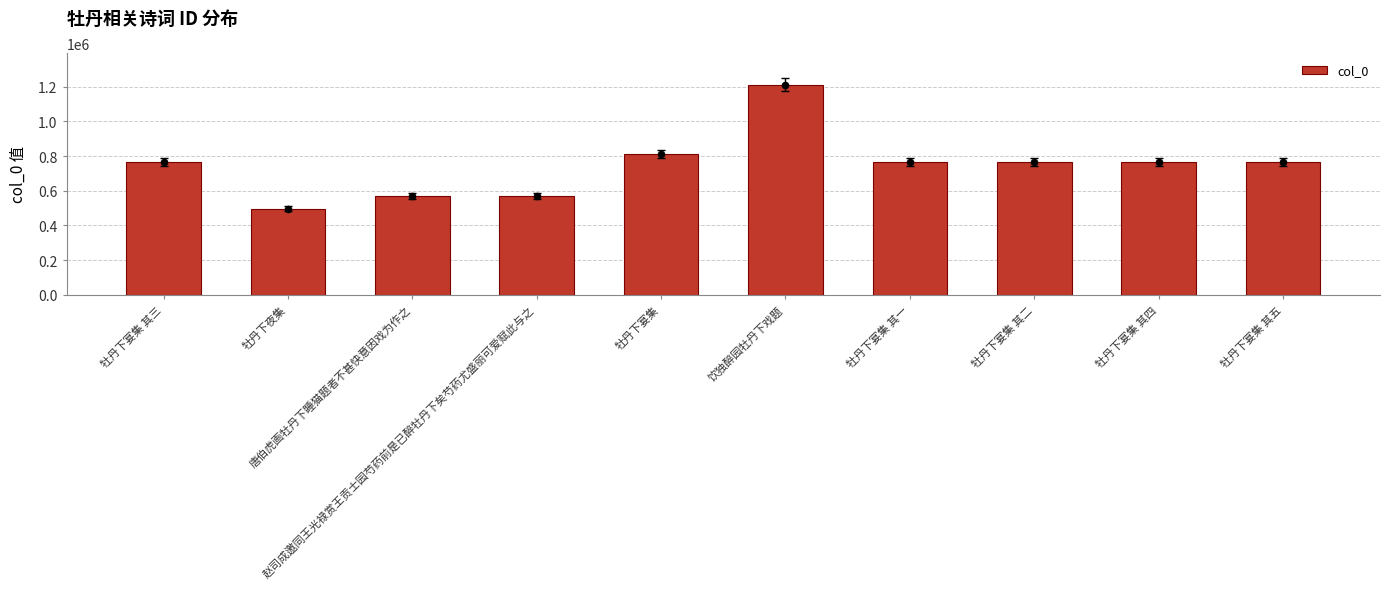

What is the change in value from 赵司成邀同王光禄赏王贡士园芍药前是已醉牡丹下矣芍药尤盛丽可爱赋此与之 to 牡丹下宴集 其二?

+197685